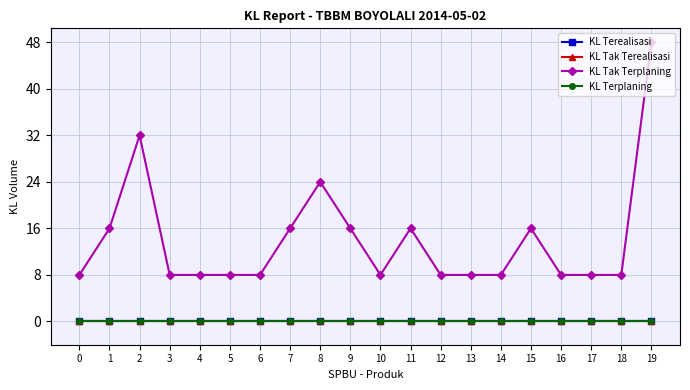

Which series has the widest spread of values?

KL Tak Terplaning